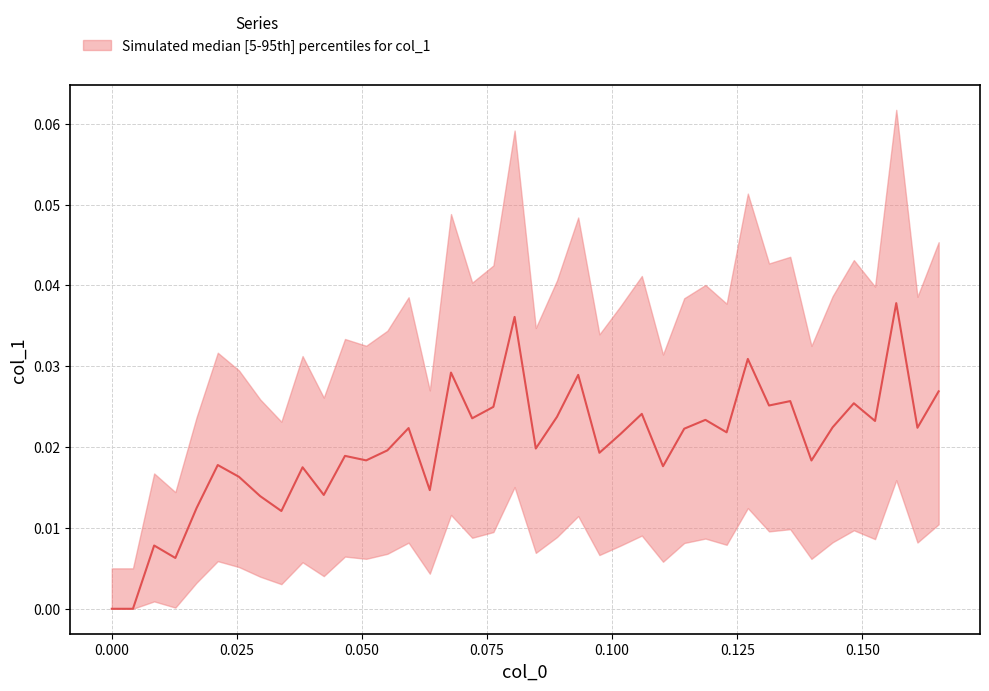

How many interior local valleys (lower than both neighbors) does the data have?

15